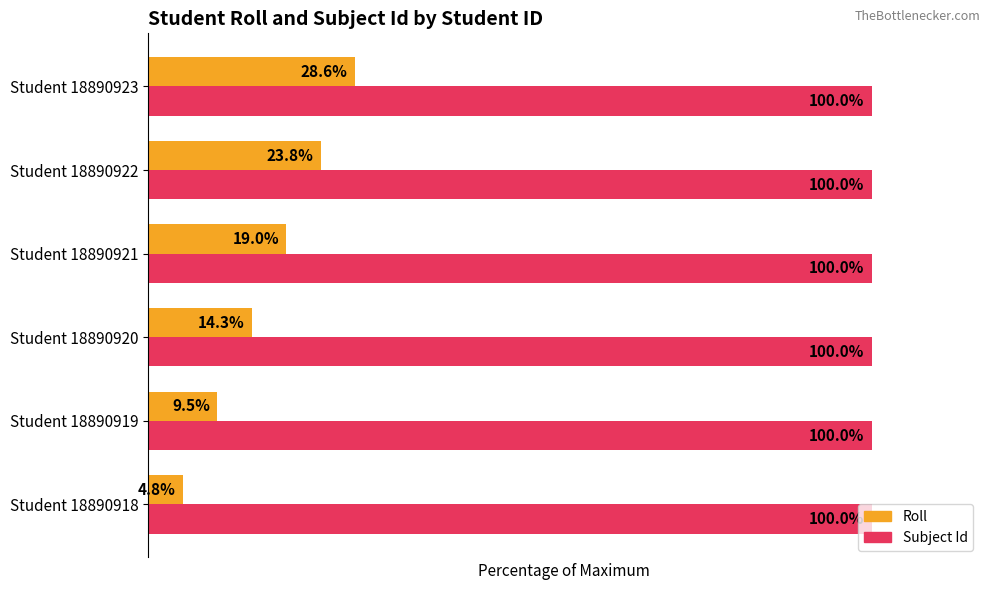

Which category has the lowest value in the Roll series?

Student 18890918